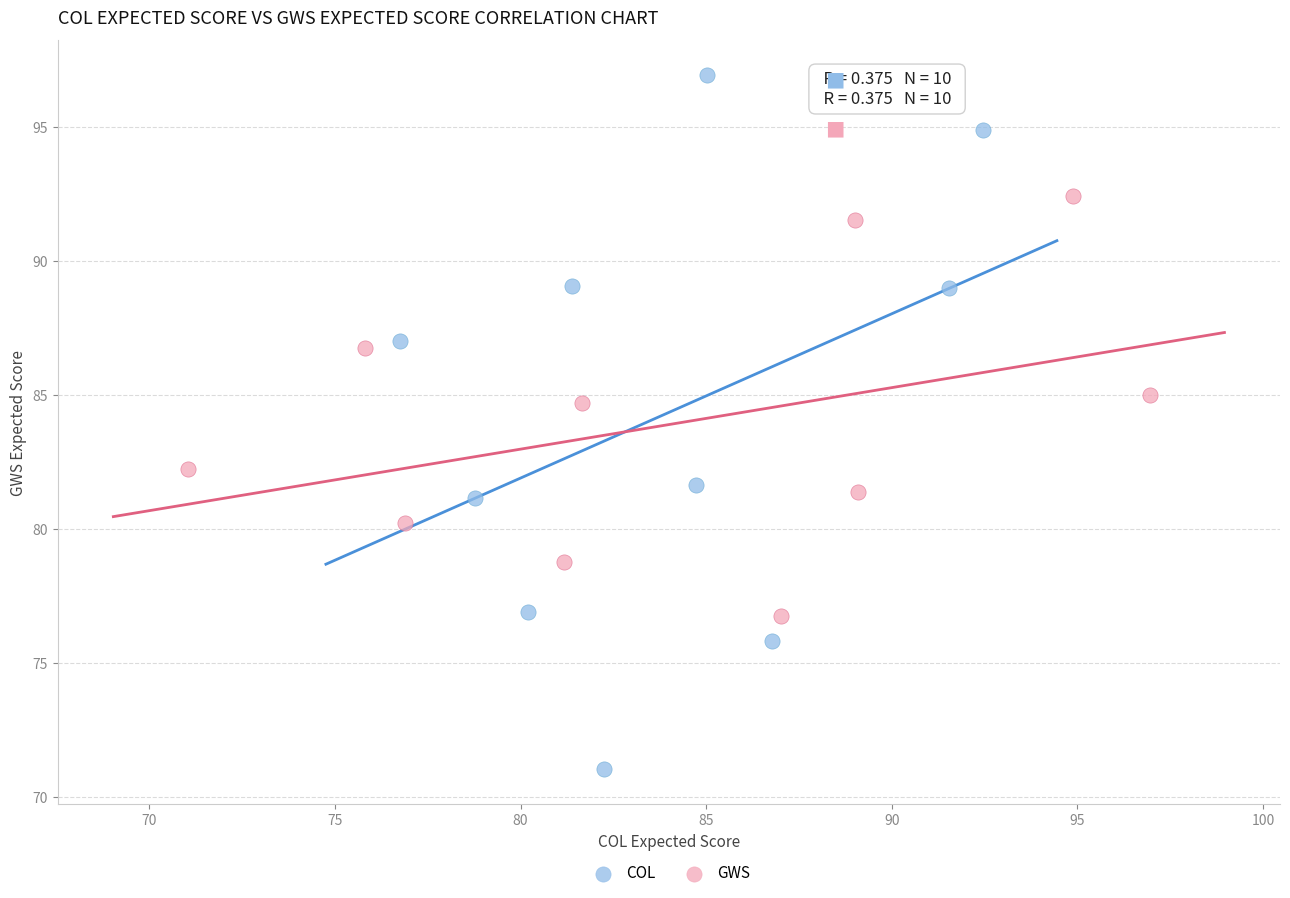

Which series contains the highest Y value?

COL